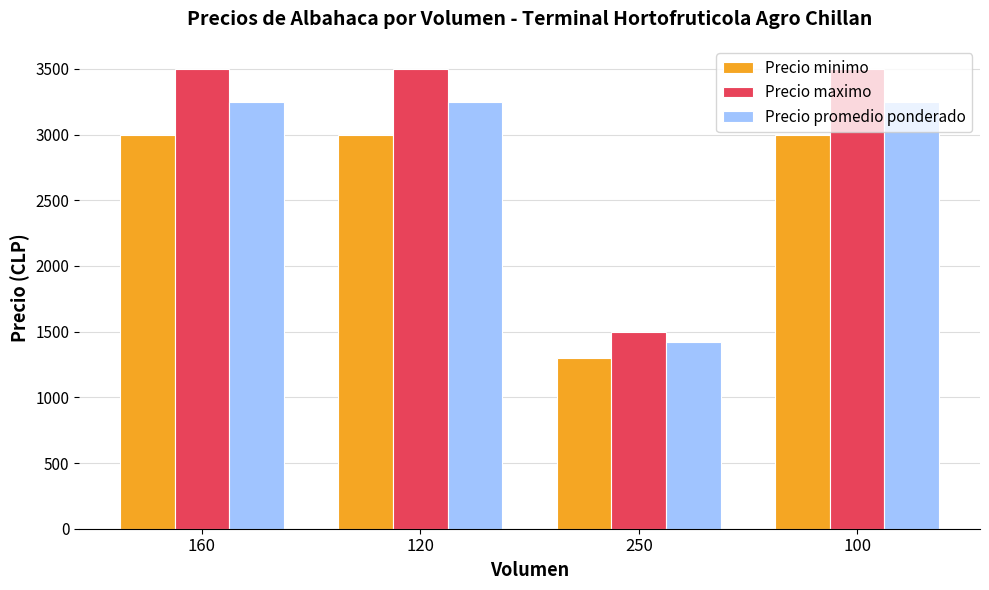

What is the sum of the Precio maximo values at 100 and 160?

7000